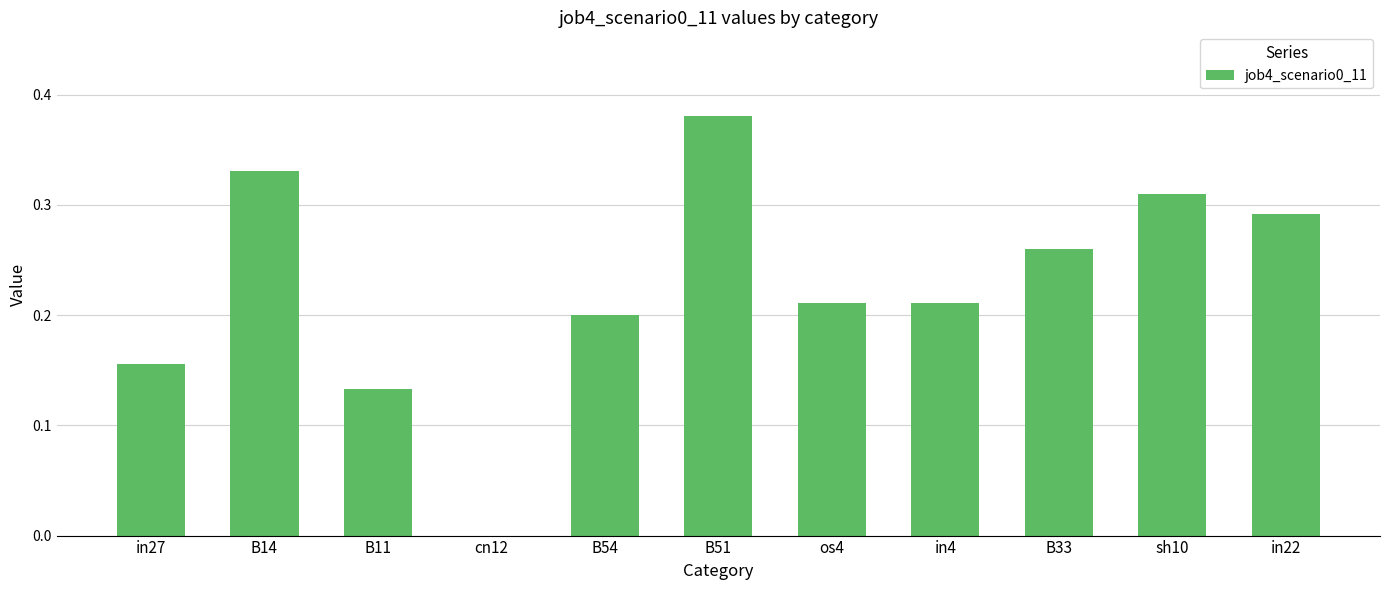

Is it true that the value at cn12 is -0.2?

False